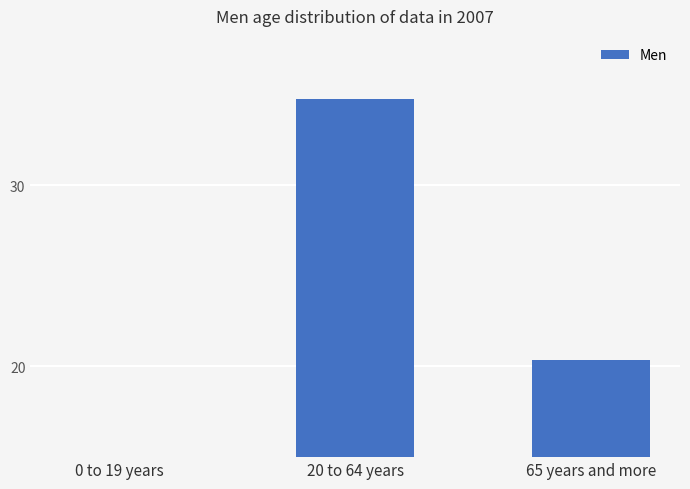

Which label corresponds to the largest value in the chart?

20 to 64 years